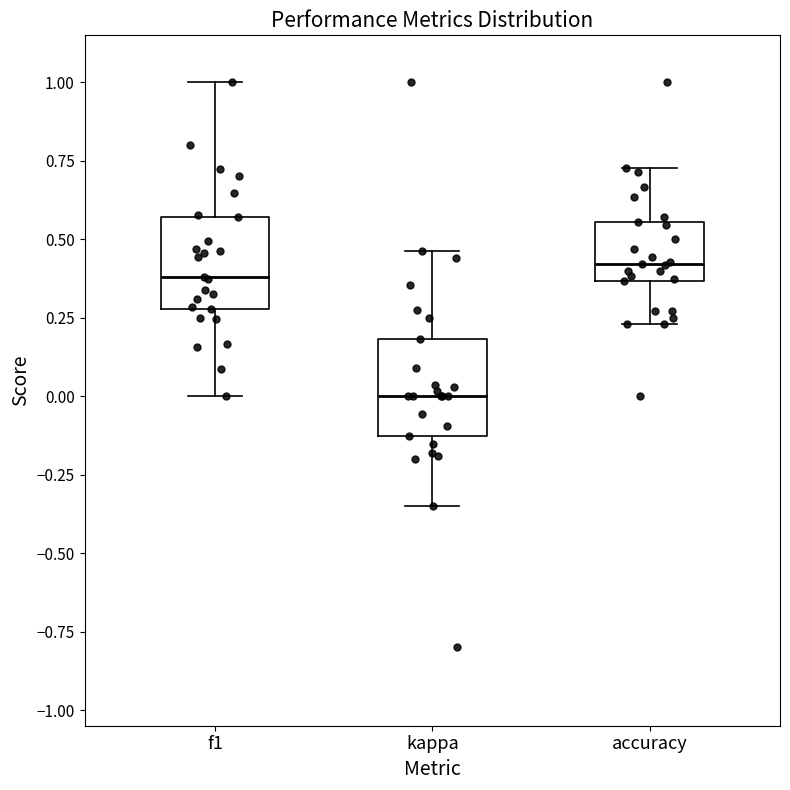

Reading left to right, read every box against the y-axis: the position of its median line, the range the box covers, and the ends of its whiskers. The values are not printed on the chart, so give them approximately, as read against the axis.

f1: median 0.40, box 0.30 to 0.55, whiskers 0.00 to 1.00
kappa: median 0.00, box -0.15 to 0.20, whiskers -0.35 to 0.45
accuracy: median 0.40, box 0.35 to 0.55, whiskers 0.25 to 0.75